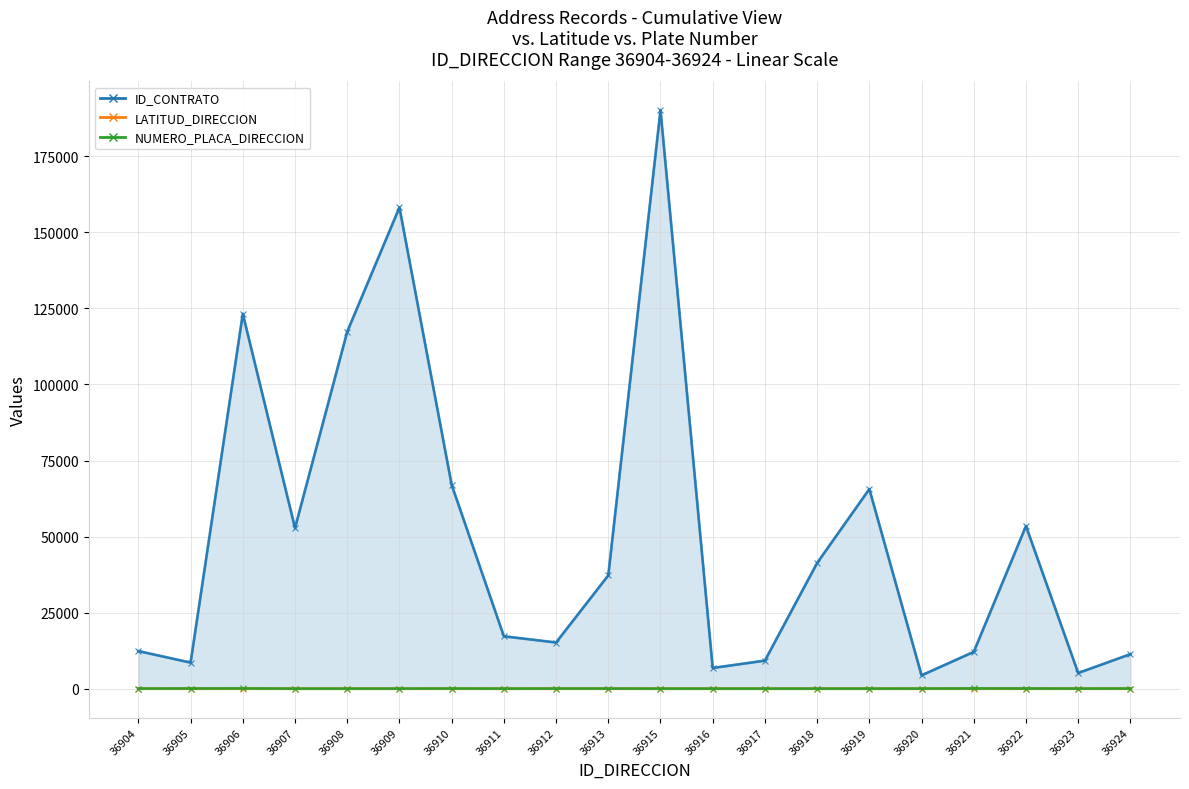

The NUMERO_PLACA_DIRECCION series shows 22.0 at 36917. True or false?

False